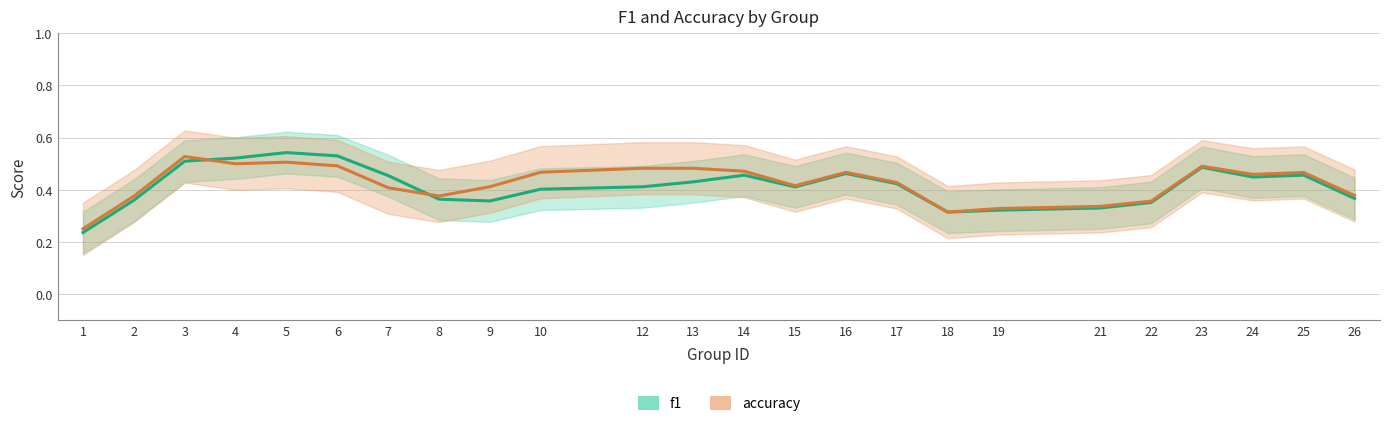

The value of accuracy at 8 is 0.4. True or false?

True